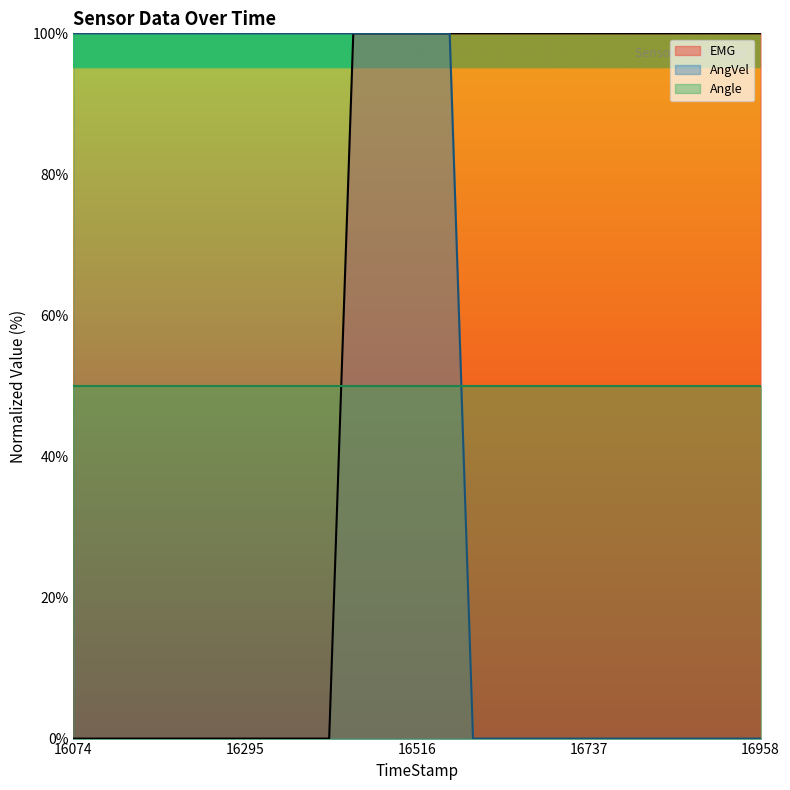

Which series has the widest spread of values?

EMG